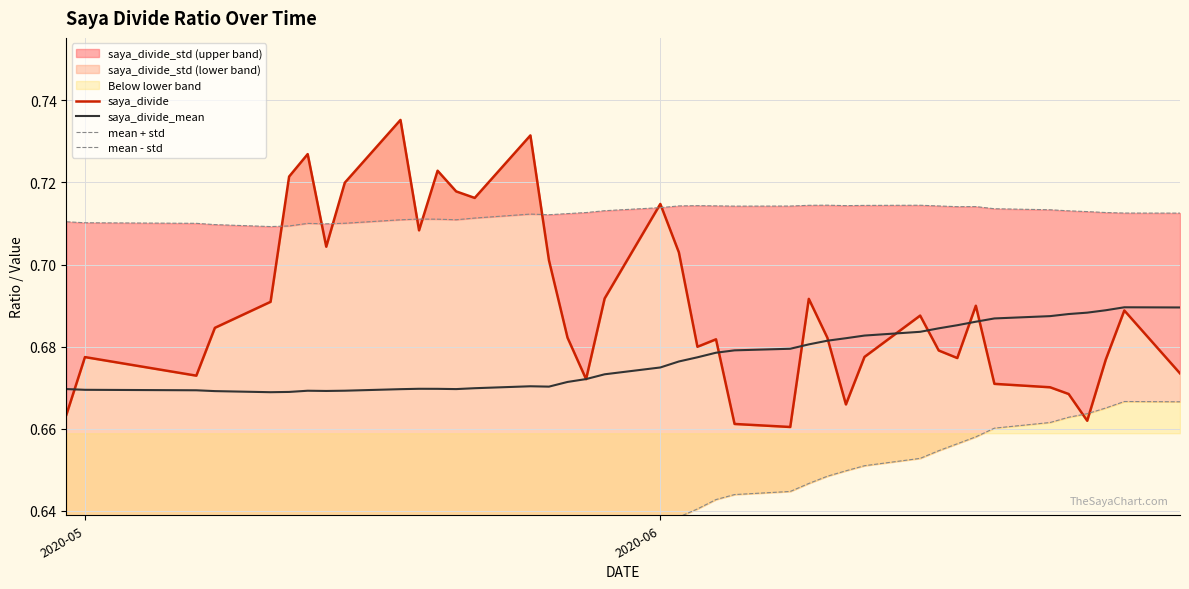

What is the highest value of the mean + std series?

0.7